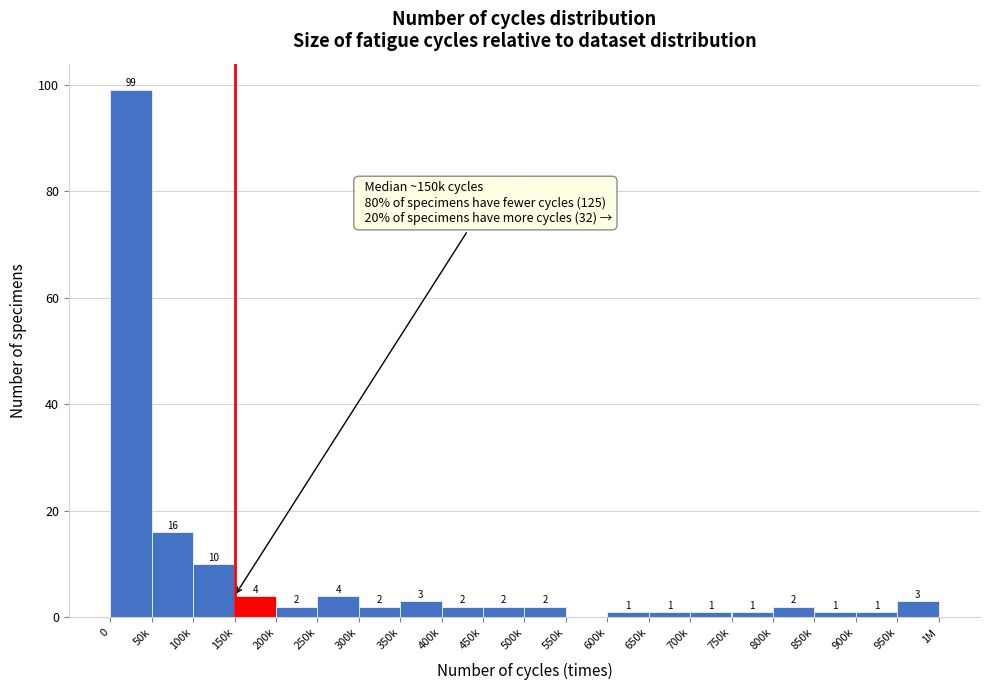

Reading right to left, list all the values displayed in this chart.

950k=3	900k=1	850k=1	800k=2	750k=1	700k=1	650k=1	600k=1	550k=0	500k=2	450k=2	400k=2	350k=3	300k=2	250k=4	200k=2	150k=4	100k=10	50k=16	0=99